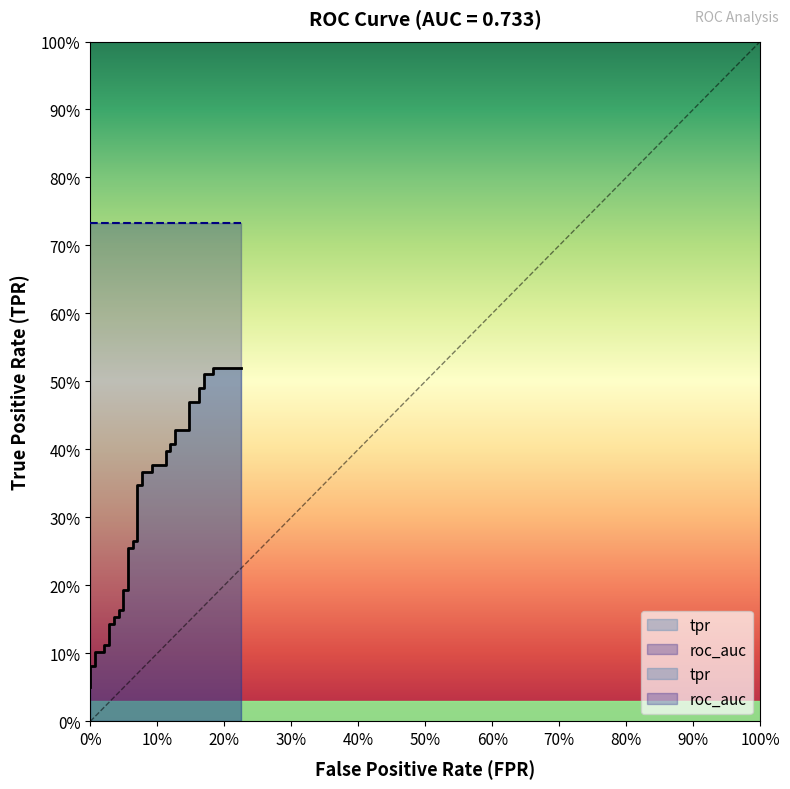

How many lines are shown in the chart?

1